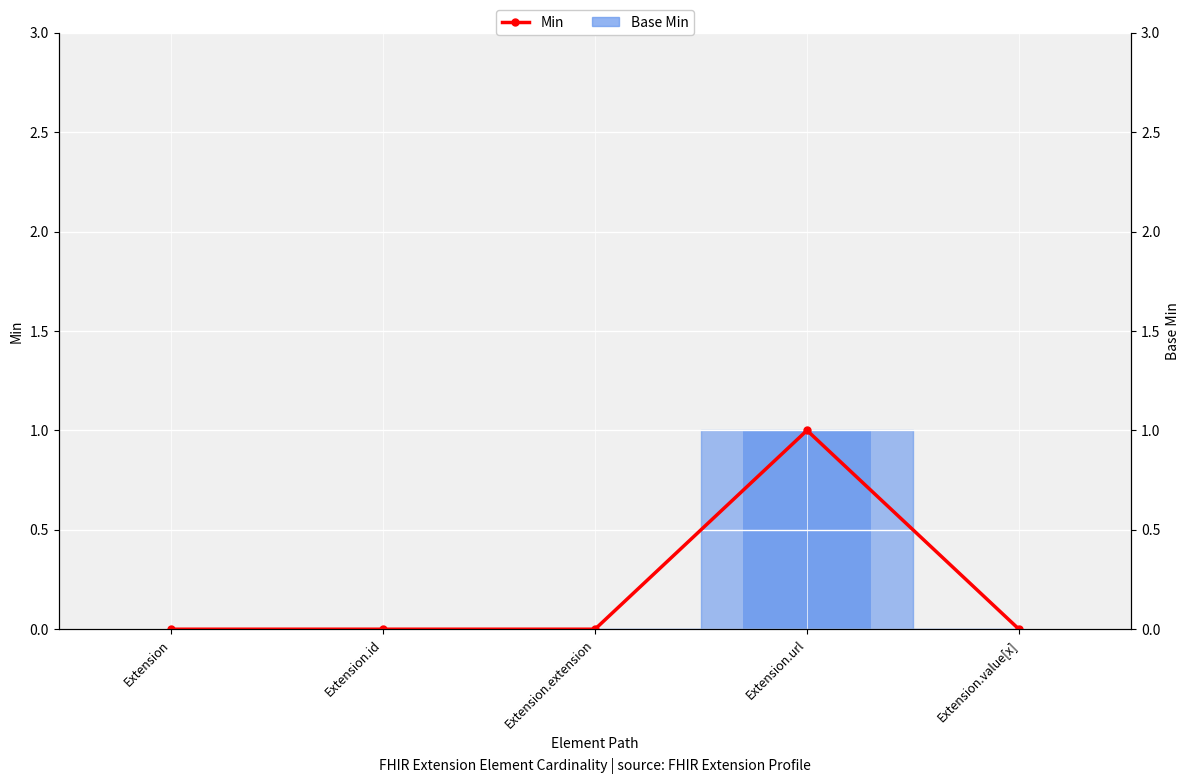

What position from the left is Extension.url?

4